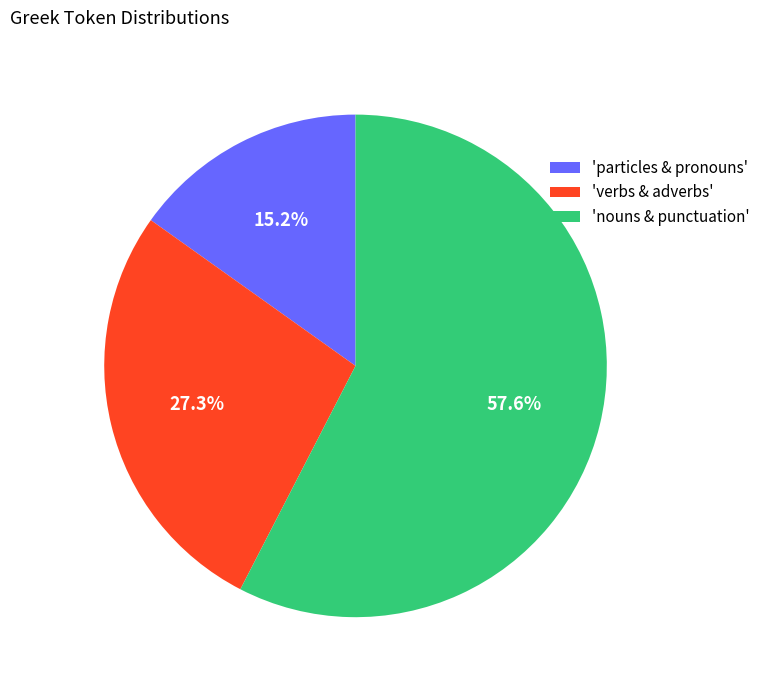

Is there any slice that represents more than half of the pie?

Yes